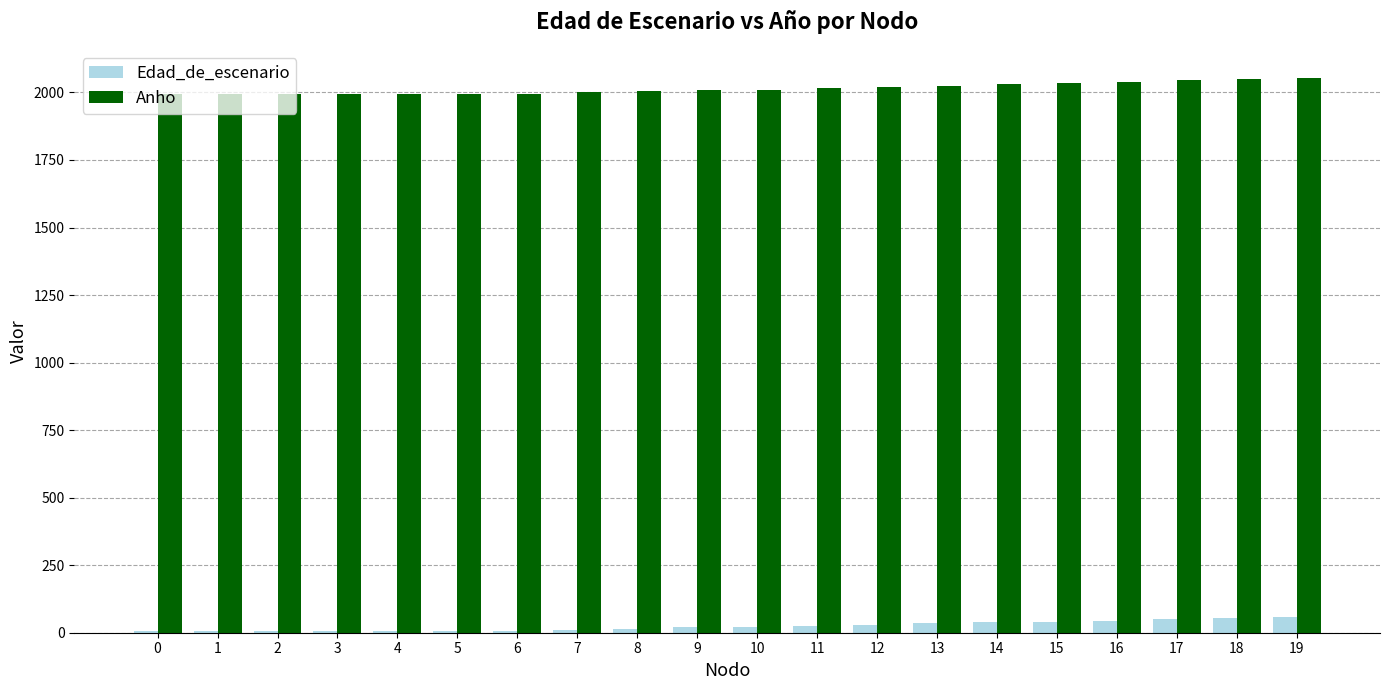

True or false: Anho has a value of 2741 at 4.

False